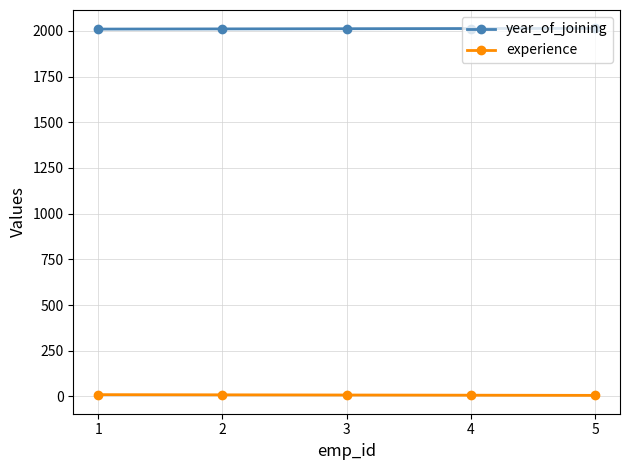

What is the sum of the year_of_joining values at 3 and 2?

4023